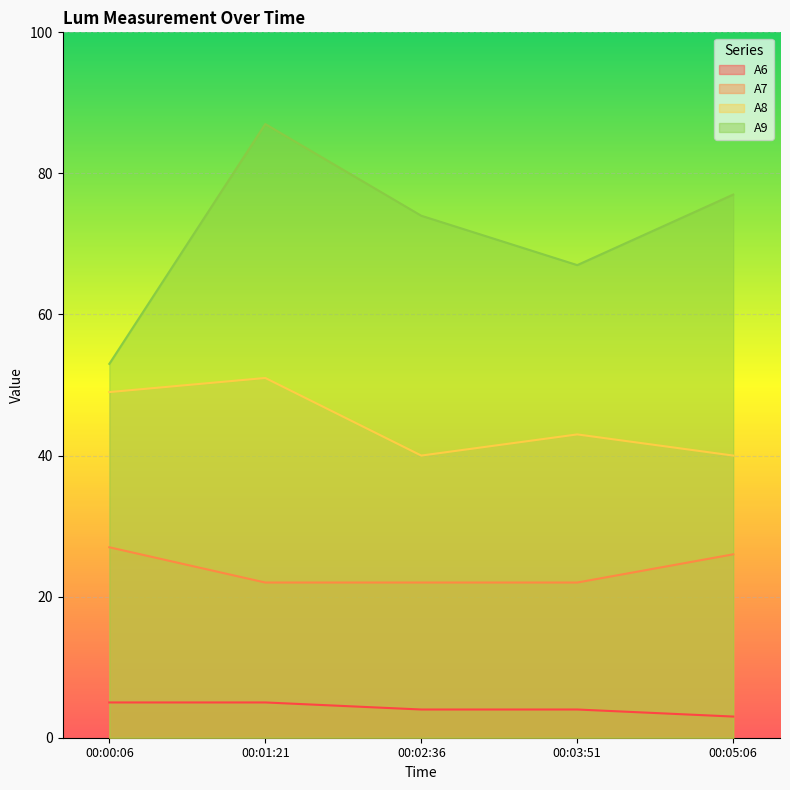

What is the value of the A9 point at the 3rd from the left?

74